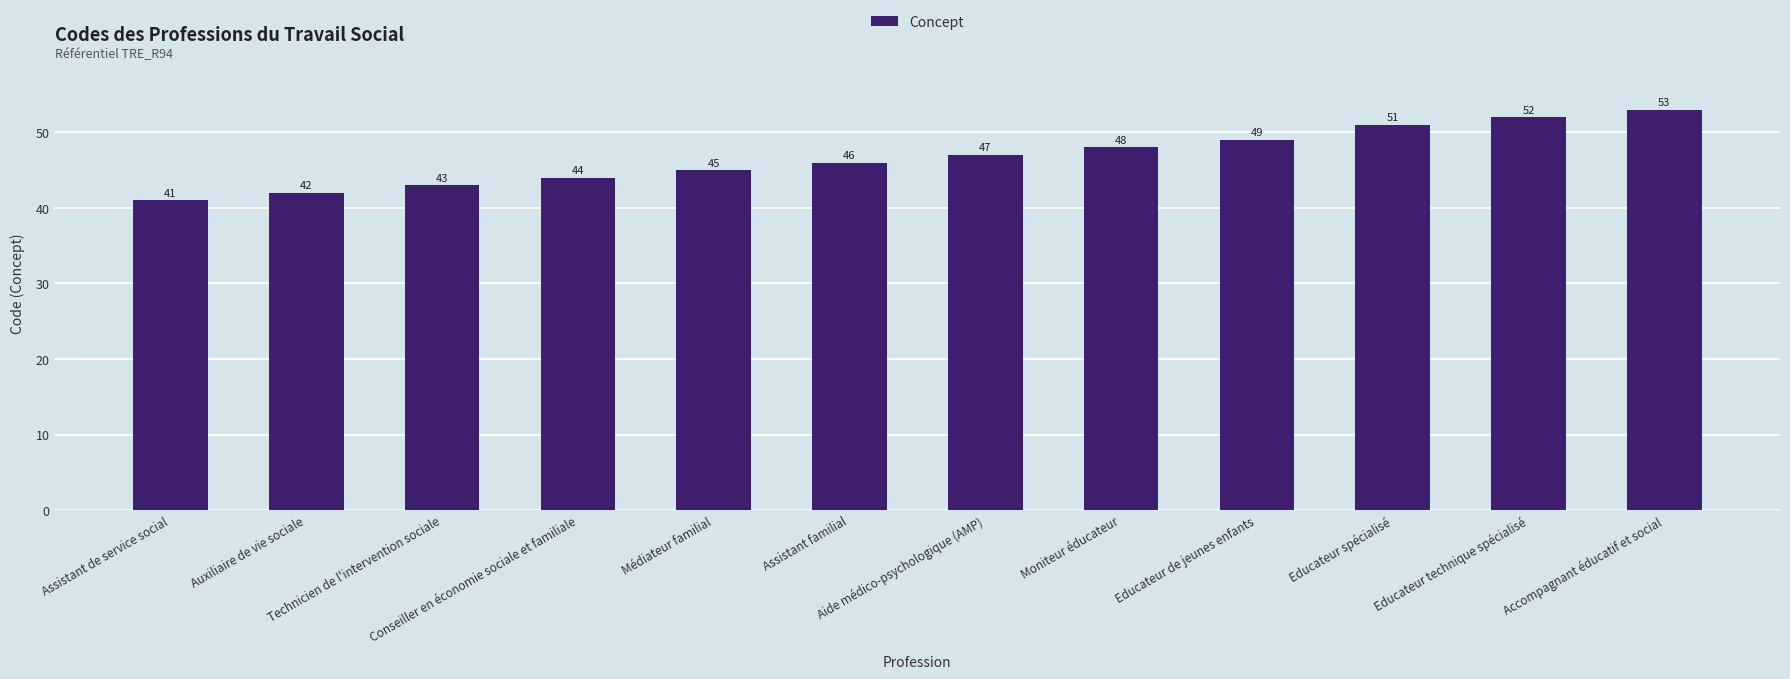

What is the sum of the values at Technicien de l'intervention sociale and Médiateur familial?

88